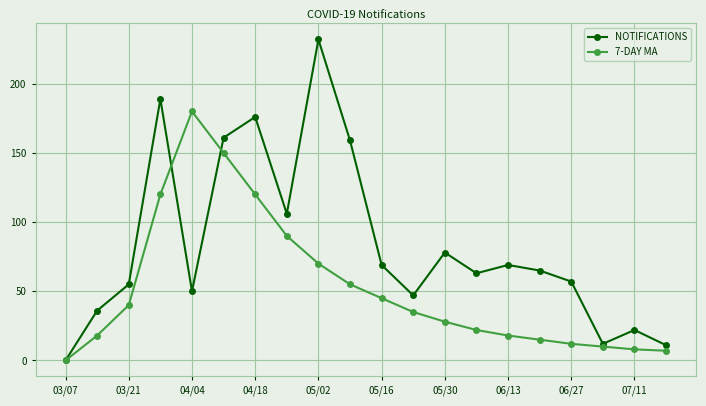

Which series has the largest total across all categories?

NOTIFICATIONS